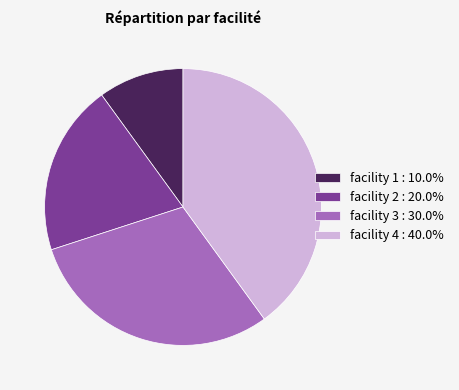

How many slices are in this pie chart?

4